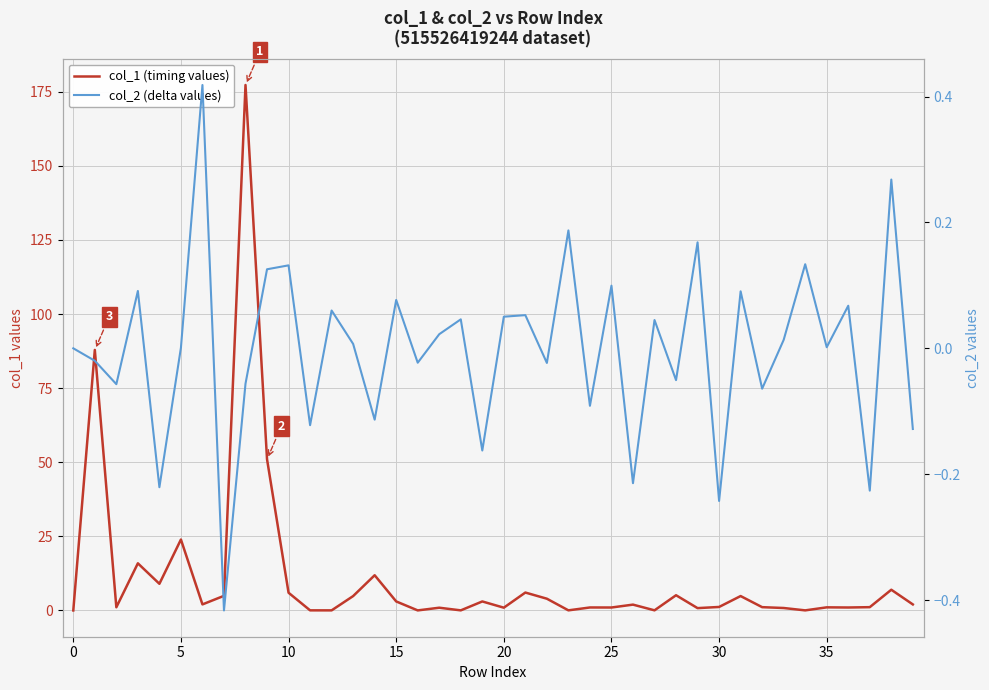

Rank the series at 39 from lowest to highest value.

col_2 (delta values), col_1 (timing values)